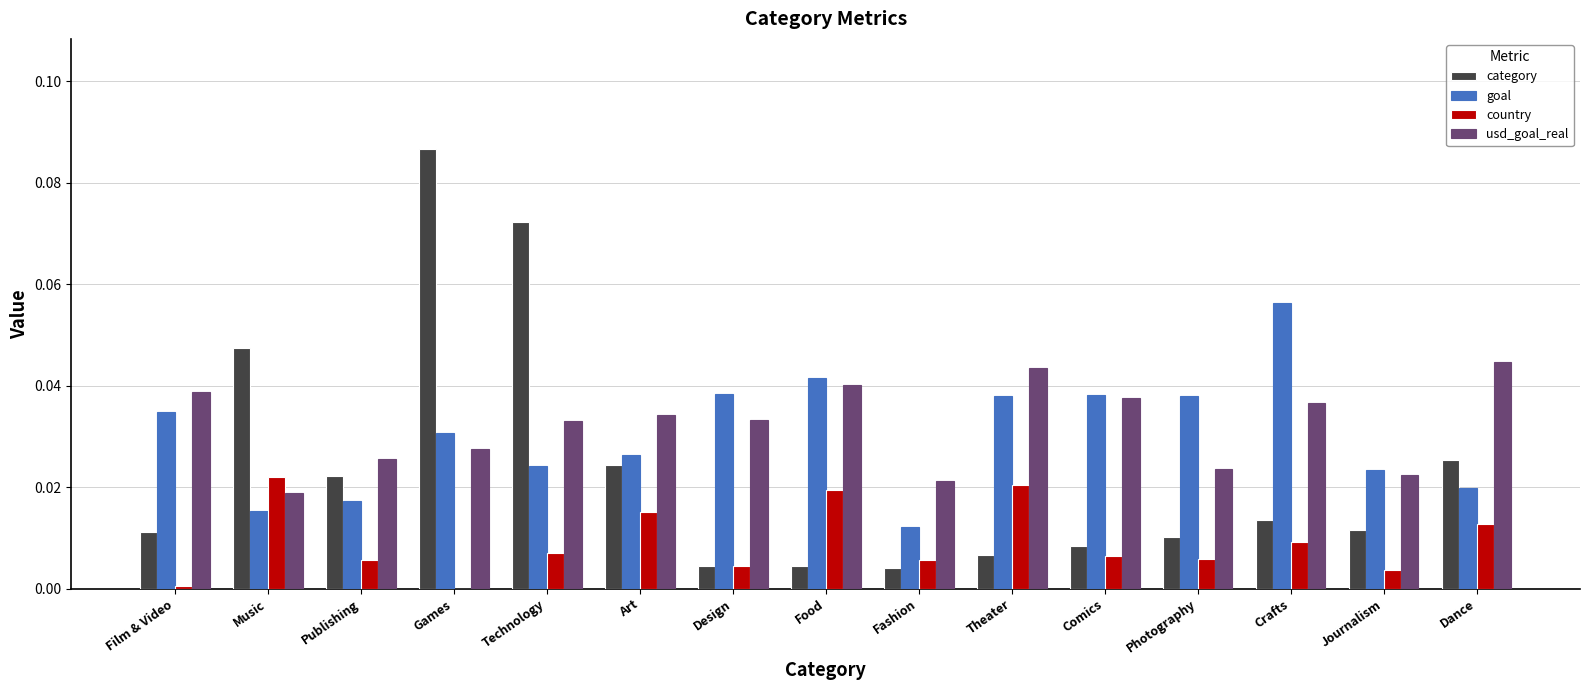

Between Fashion and Theater, which series saw the biggest shift?

goal